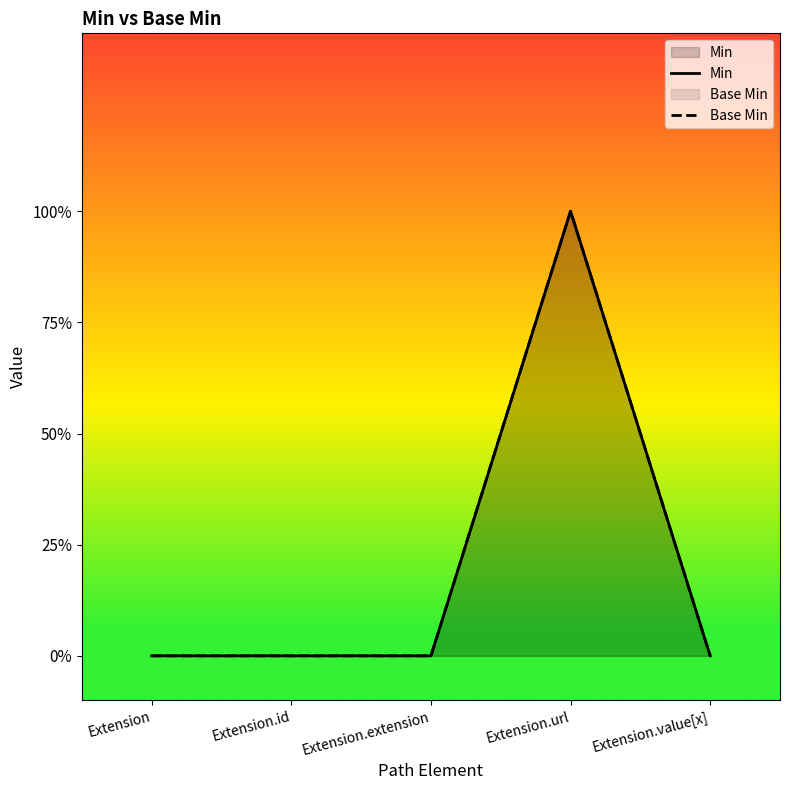

What is the difference between the maximum and minimum values in the Min series?

1